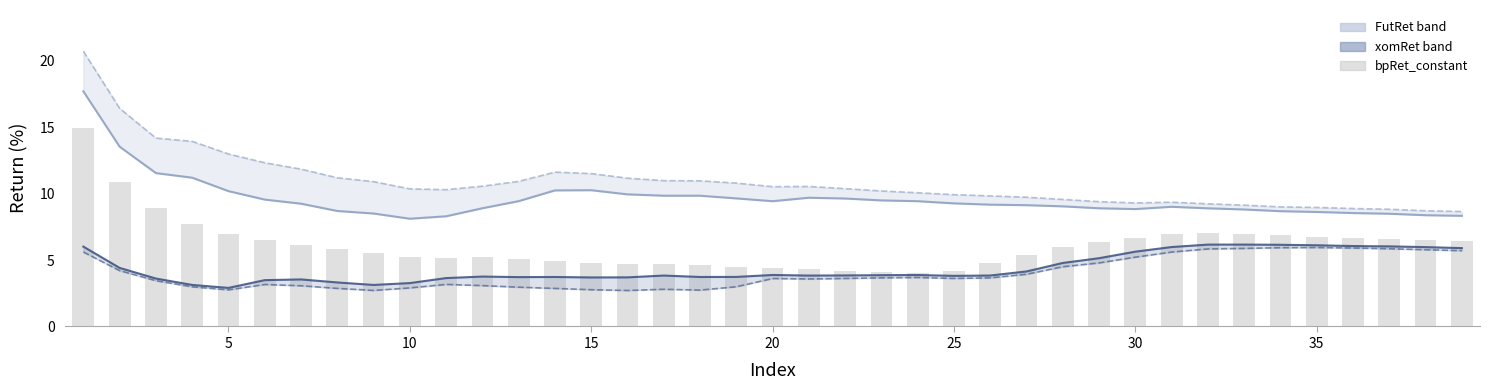

Which label corresponds to the smallest value in the chart?

15